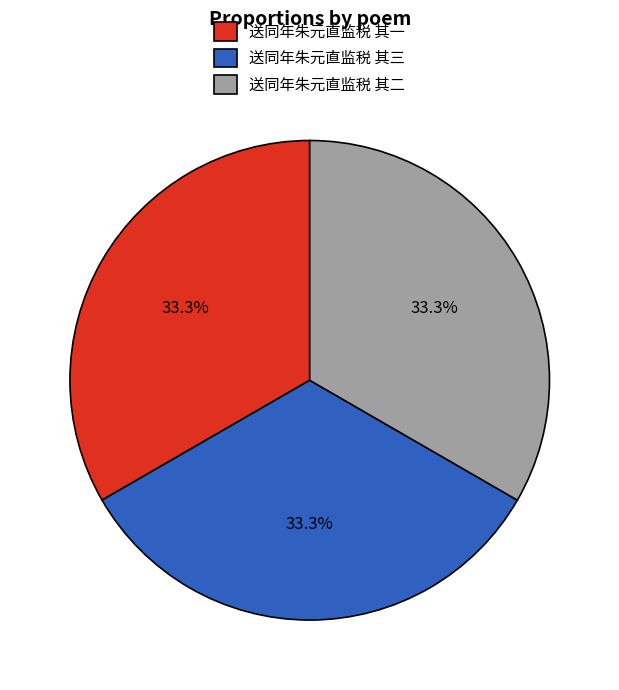

Does 送同年朱元直监税 其三 account for over 50% of the chart?

No